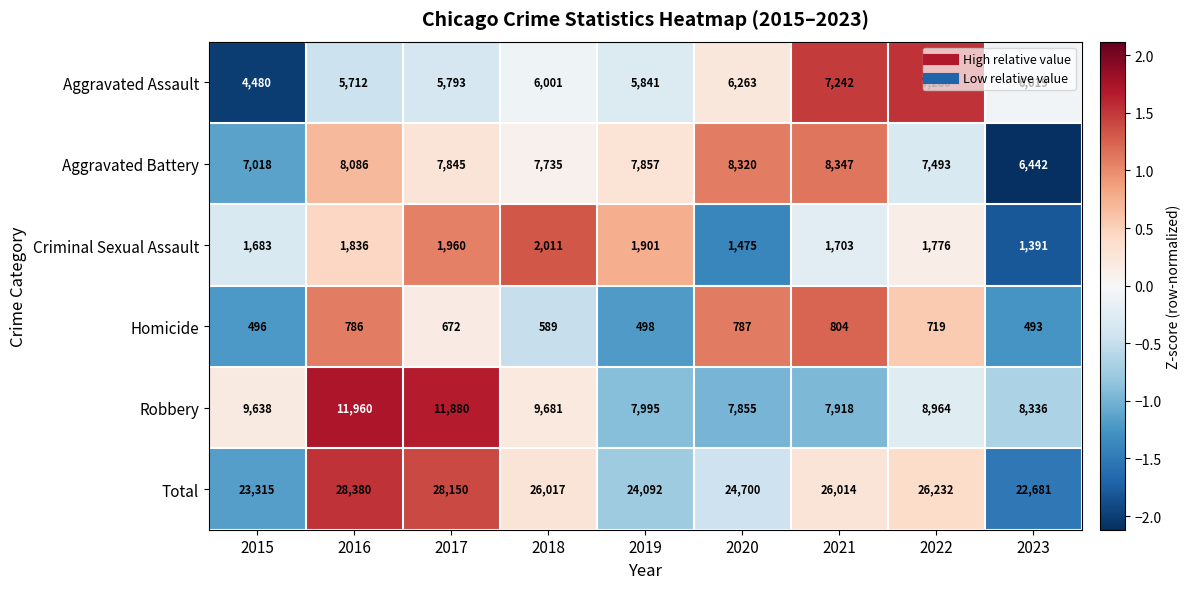

The Total series shows 10207 at 2023. True or false?

False